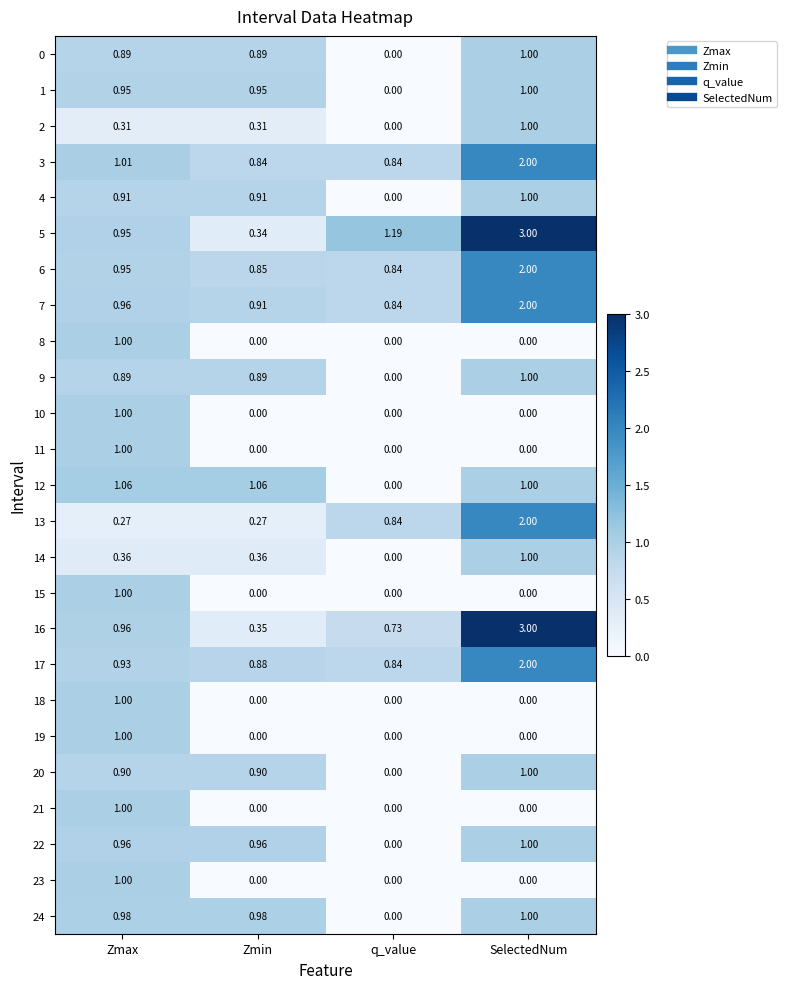

Is the value of 5 at SelectedNum greater than the value of 22 at Zmin?

Yes